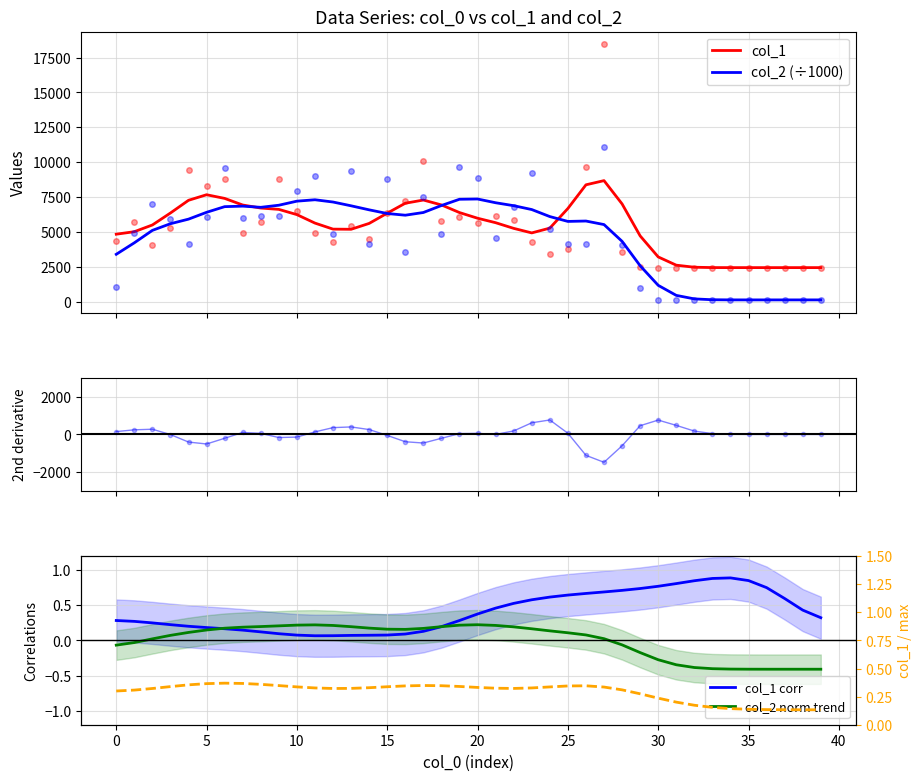

What is the highest value of the col_1 series?

8682.7